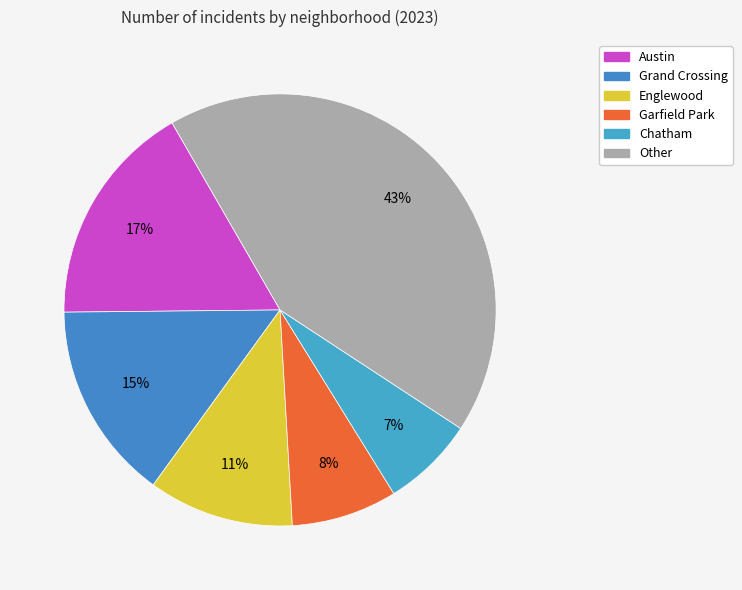

To the nearest percent, what is the average slice percentage?

17%